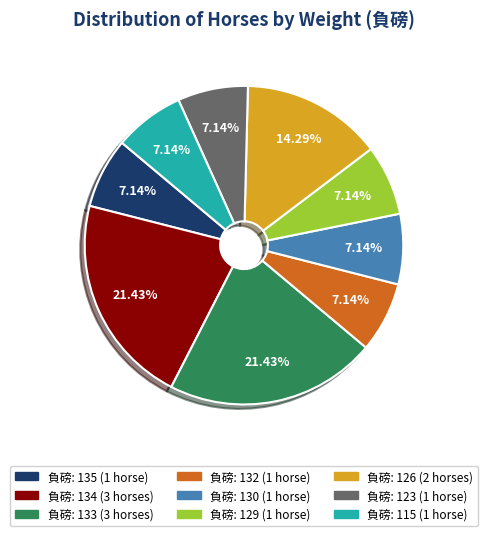

Is there a majority slice in this chart?

No